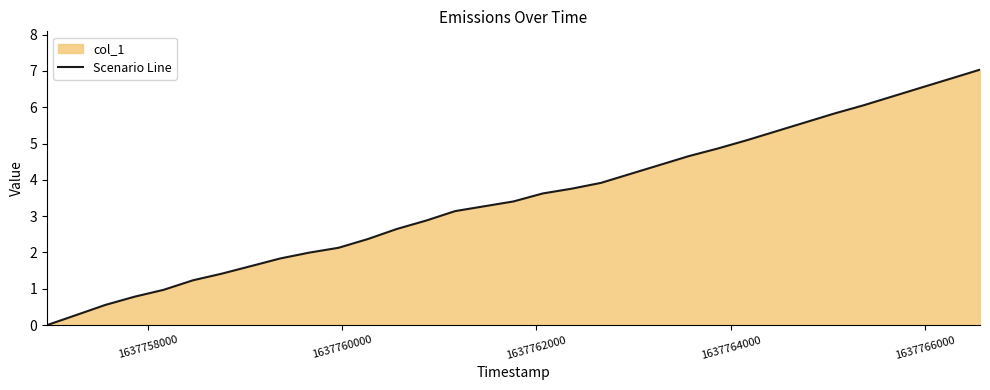

What is the average value?

3.5